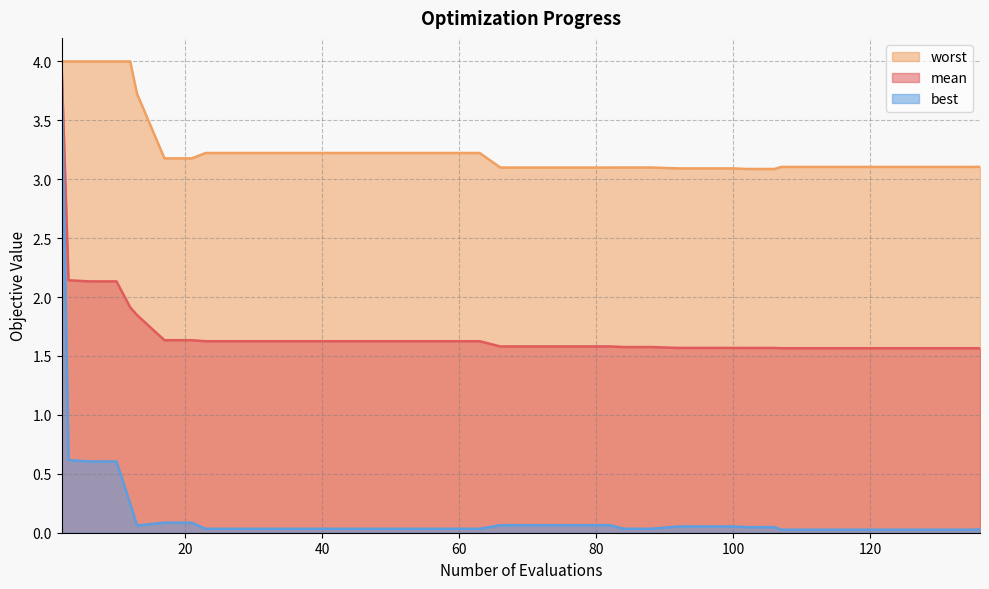

Which series changed the most between 106 and 107?

best